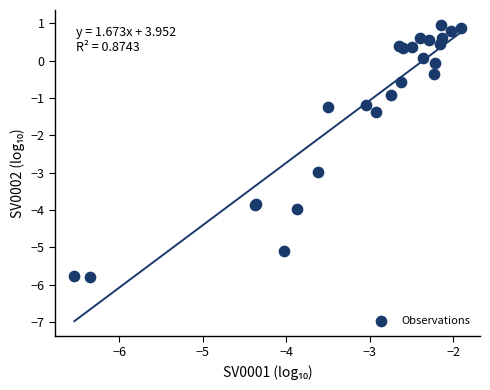

What Y value in the scatter plot is closest to -2?

-1.4